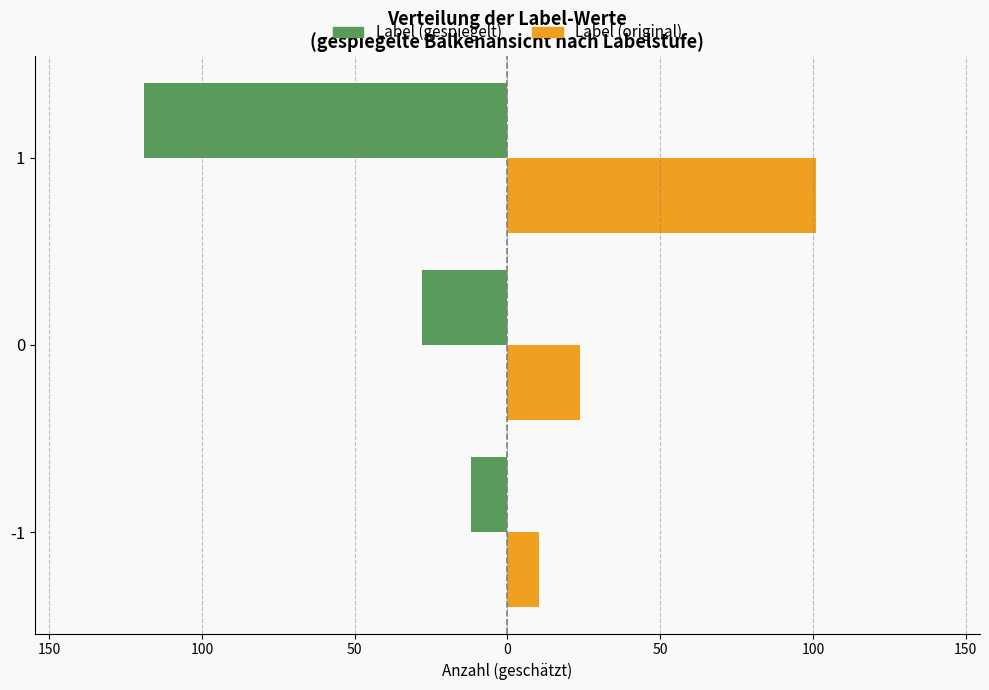

What is the value of the Label (positiv) bar at the 2nd from the left?

23.8